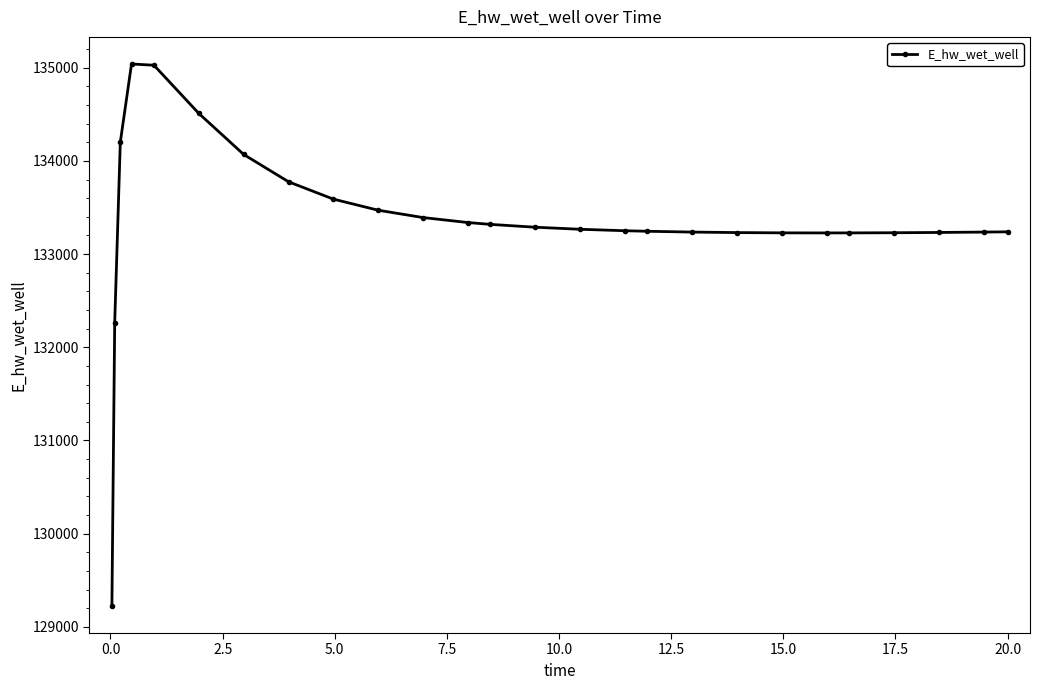

What is the value of the 4th point from the left?

135040.7